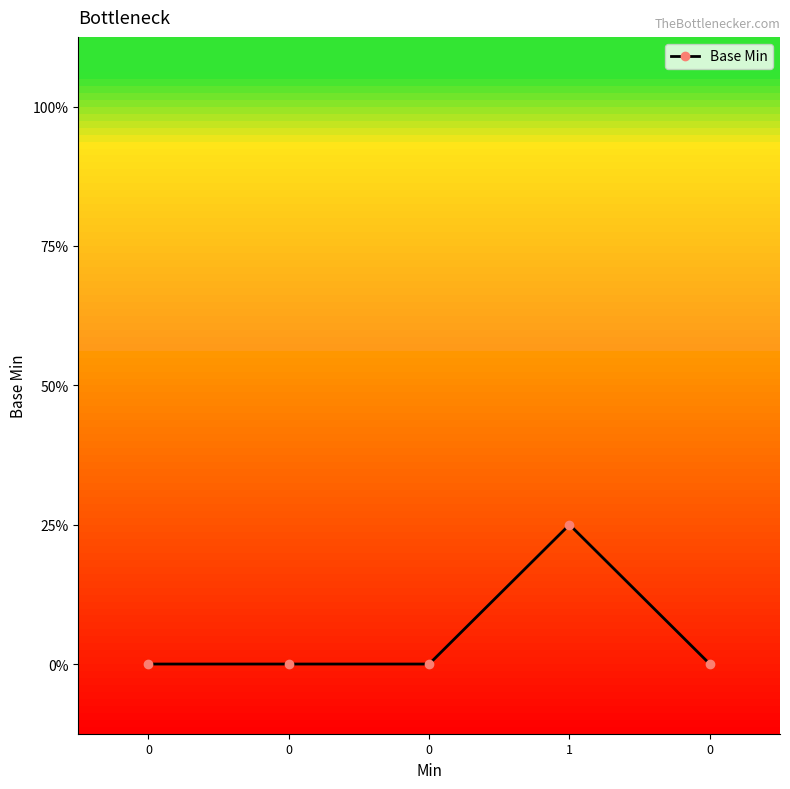

Does the chart have visible grid lines?

No